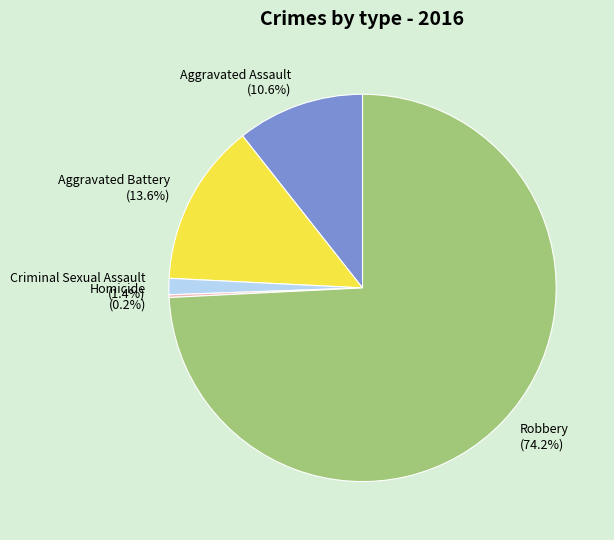

Between Criminal Sexual Assault and Aggravated Battery, which is larger?

Aggravated Battery